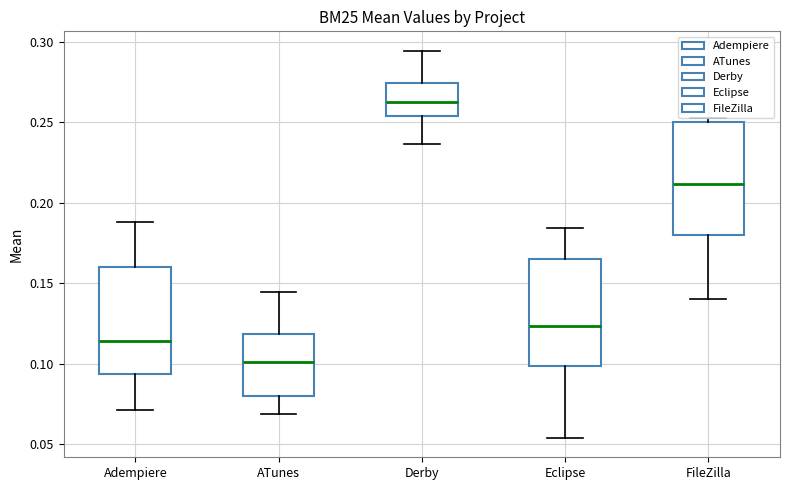

Reading left to right, transcribe this box plot: for each box, give where its median line is, the range the box spans, and where its two whiskers end, as read against the y-axis. The values are not printed on the chart, so give them approximately, as read against the axis.

Adempiere: median 0.115, box 0.095 to 0.160, whiskers 0.070 to 0.190
ATunes: median 0.100, box 0.080 to 0.120, whiskers 0.070 to 0.145
Derby: median 0.260, box 0.255 to 0.275, whiskers 0.235 to 0.295
Eclipse: median 0.125, box 0.100 to 0.165, whiskers 0.055 to 0.185
FileZilla: median 0.210, box 0.180 to 0.250, whiskers 0.140 to 0.250 (just above the box's upper edge)